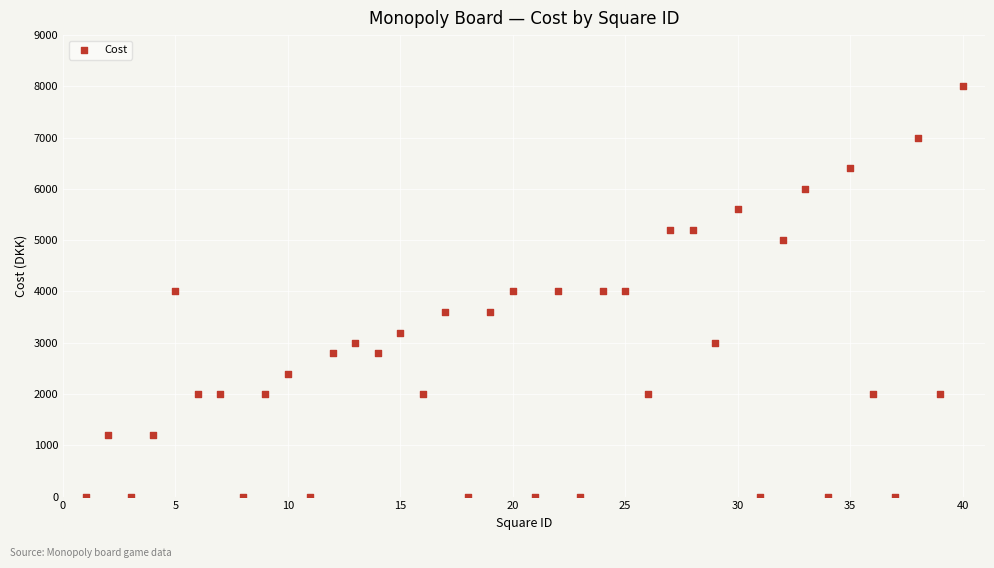

What is the range of Y values (max minus min)?

8000